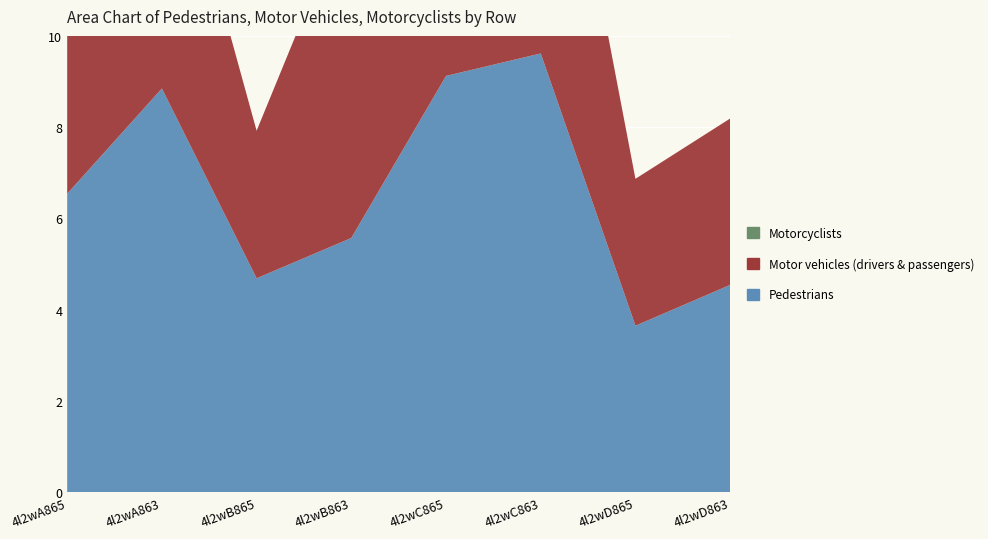

Reading left to right, what are all the values shown in this chart?

Pedestrians: 6.5	8.8	4.7	5.6	9.1	9.6	3.7	4.5
Motor vehicles (drivers & passengers): 5.2	6.6	3.2	7.4	9.0	8.1	3.2	3.6
Motorcyclists: 0.0	0.0	0.0	0.0	0.0	0.0	0.0	0.0